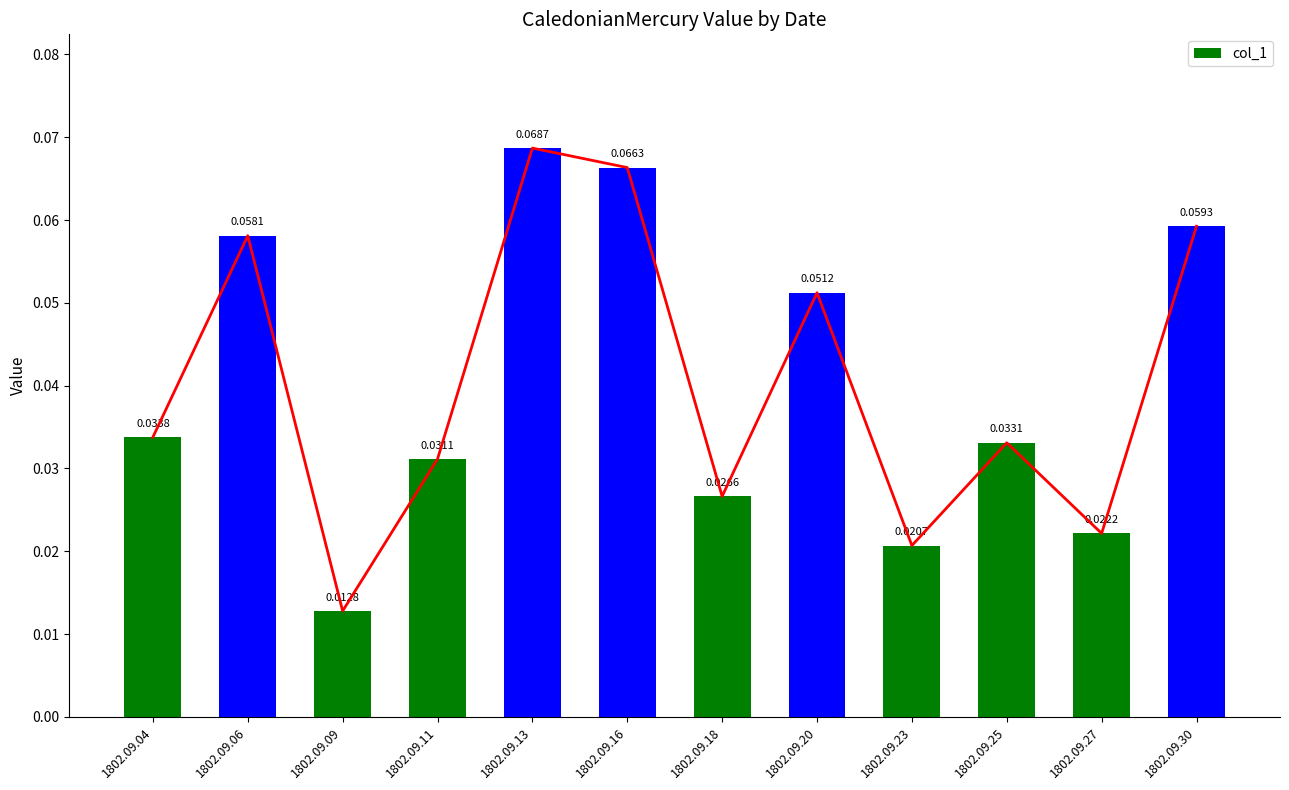

Reading right to left, extract all data points from this chart.

0.1	0.0	0.0	0.0	0.1	0.0	0.1	0.1	0.0	0.0	0.1	0.0